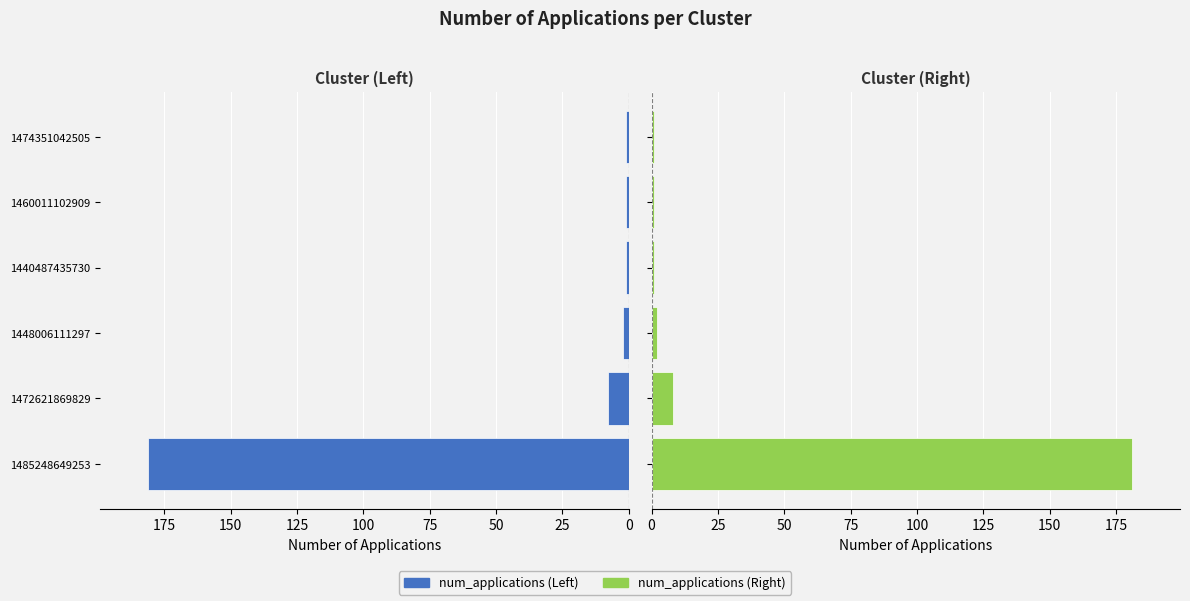

The value at 1485248649253 is 46. True or false?

False